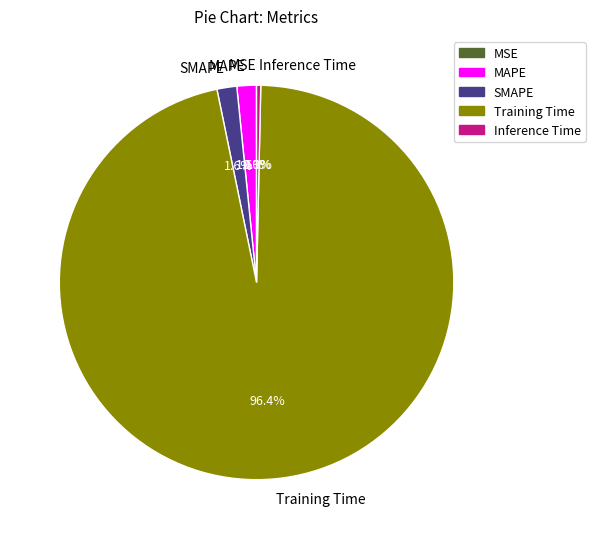

What is the largest slice in the pie chart?

Training Time